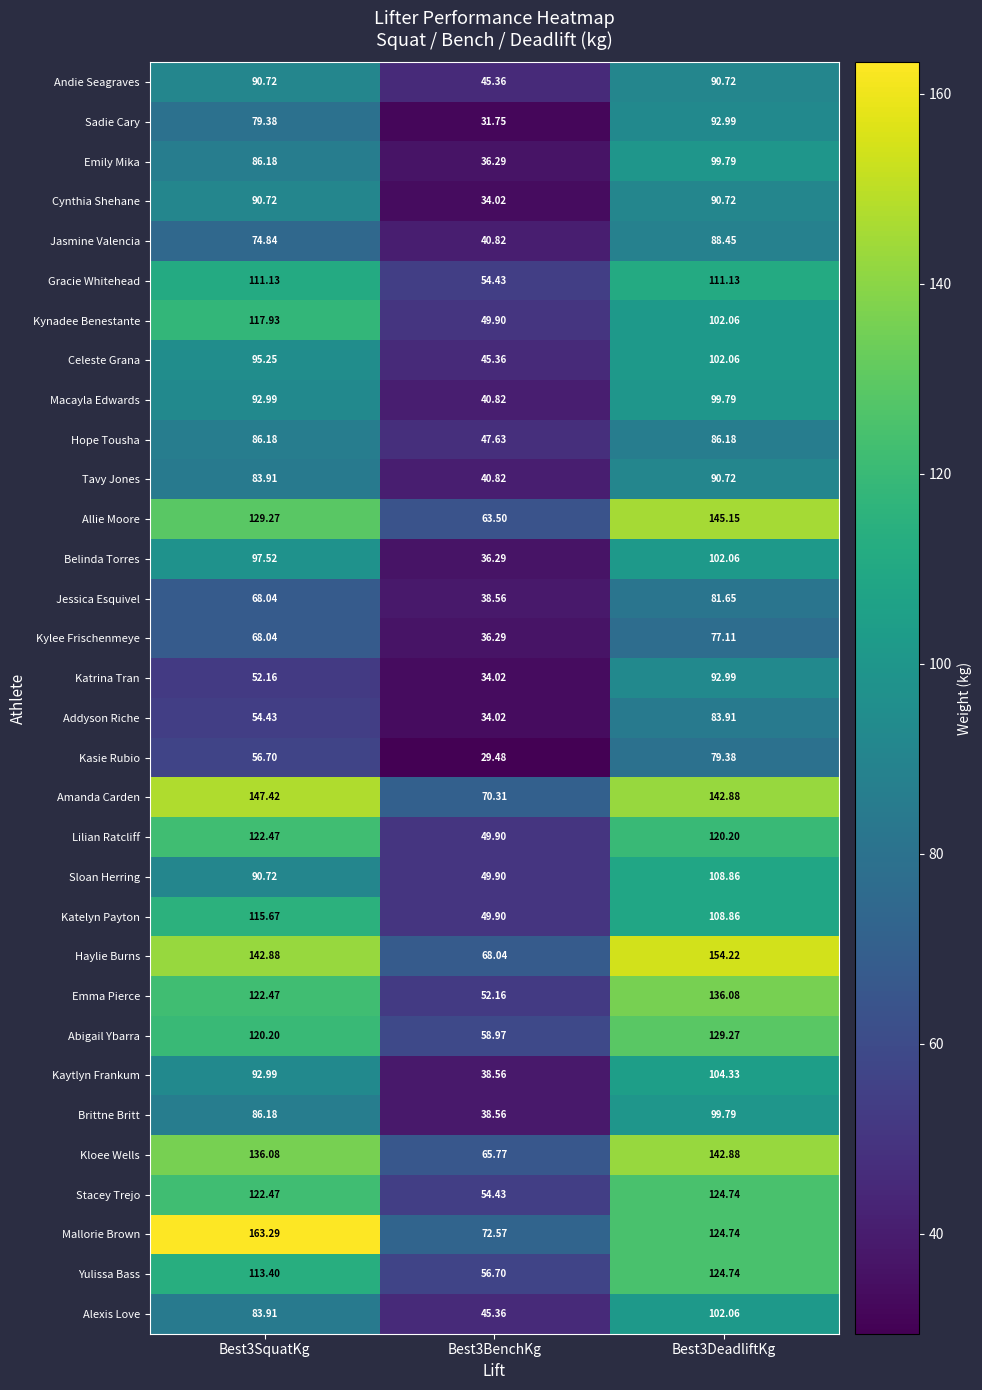

Between Best3SquatKg and Best3BenchKg, which series saw the biggest shift?

Mallorie Brown